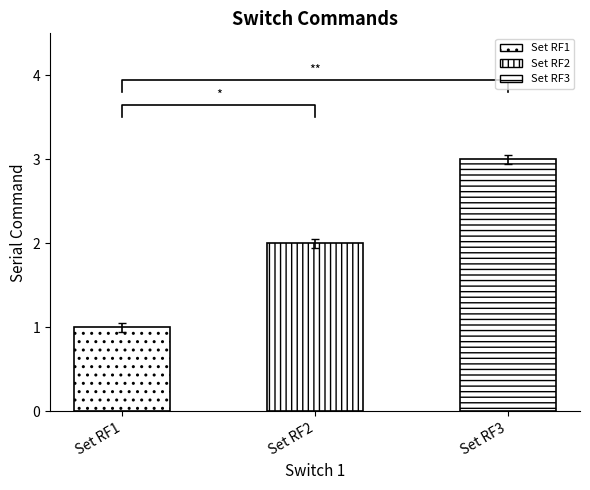

What is the minimum value shown in the chart?

1